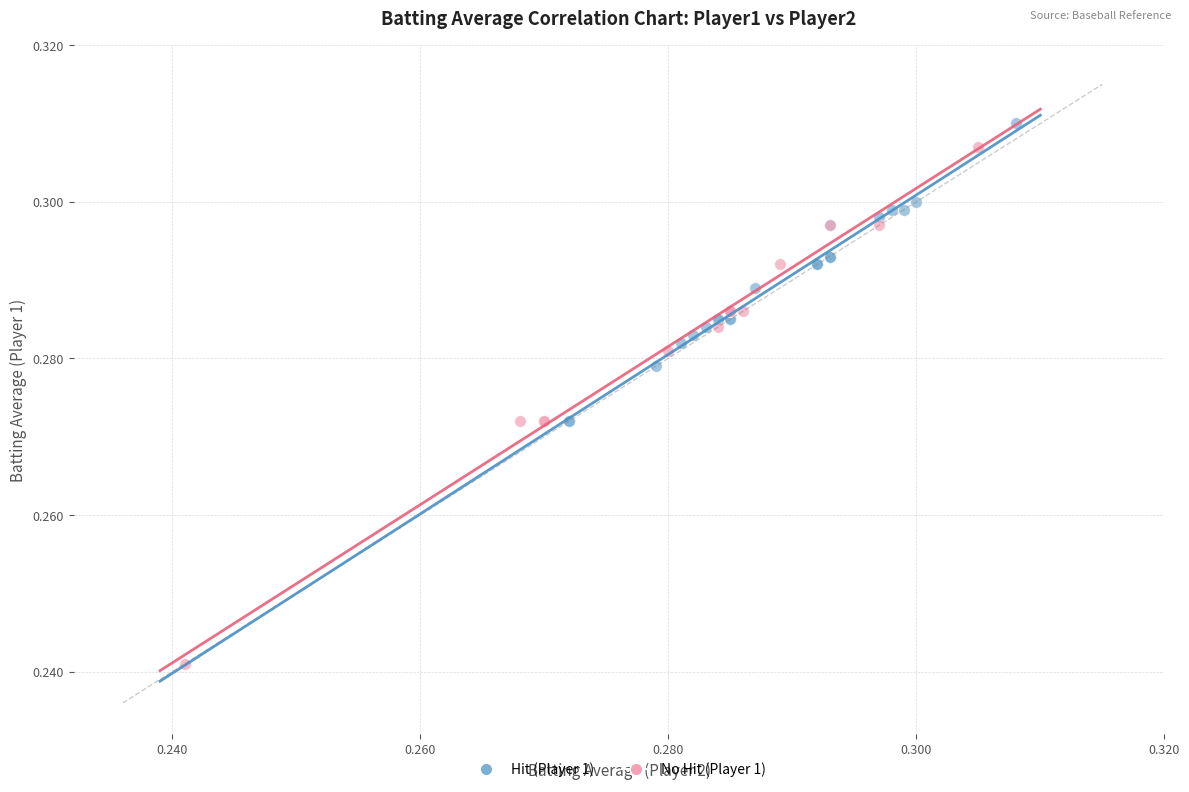

Which series reaches the minimum Y coordinate?

No Hit (Player 1)